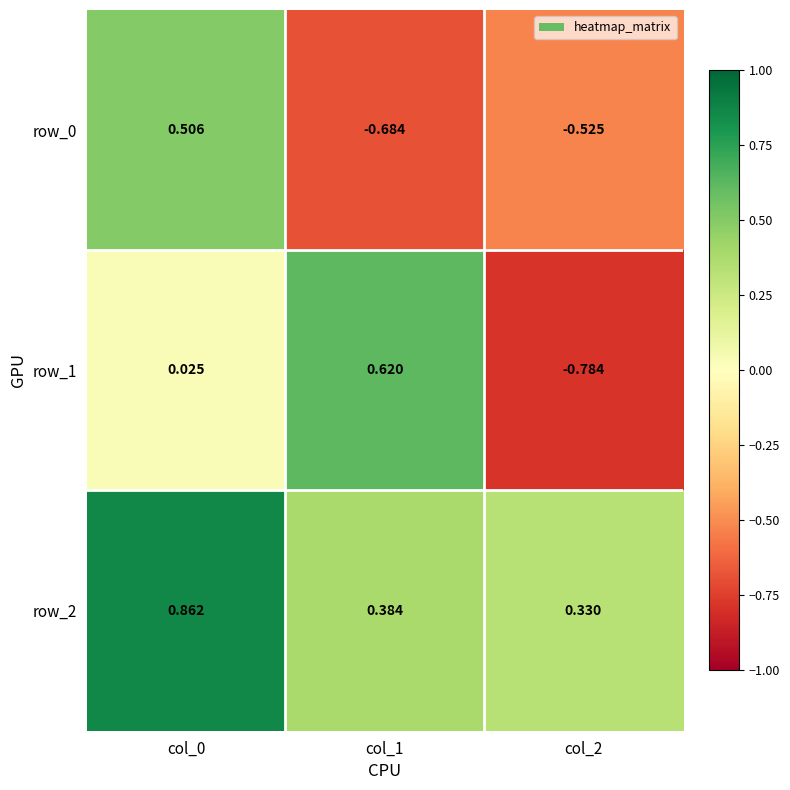

Is the value of row_0 at col_2 greater than the value of row_2 at col_0?

No